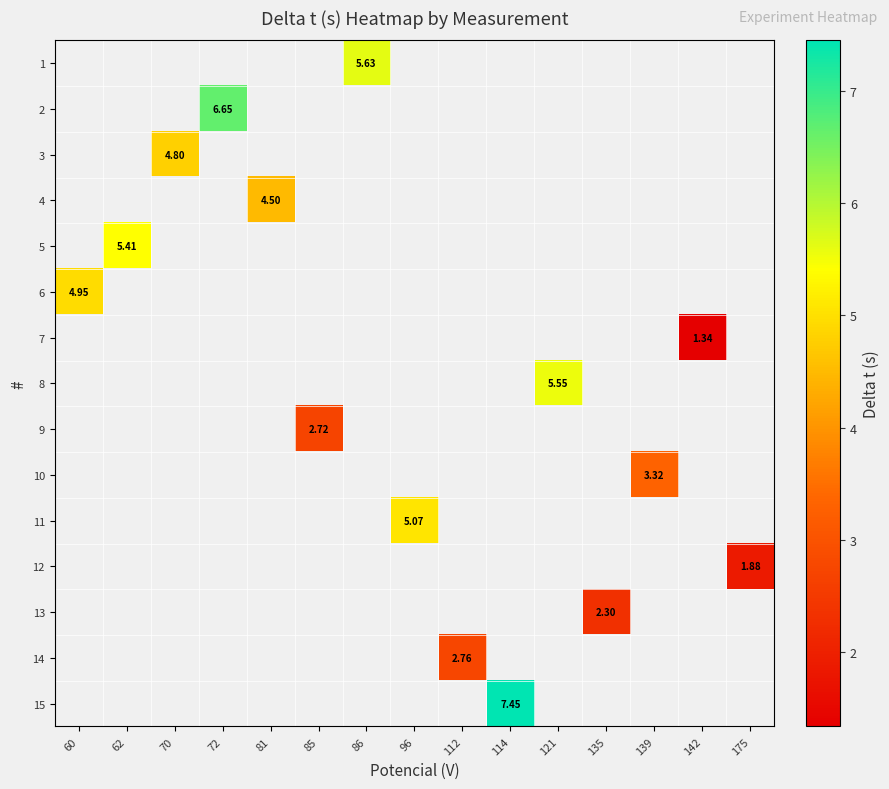

Between 81 and 86, which is larger?

86